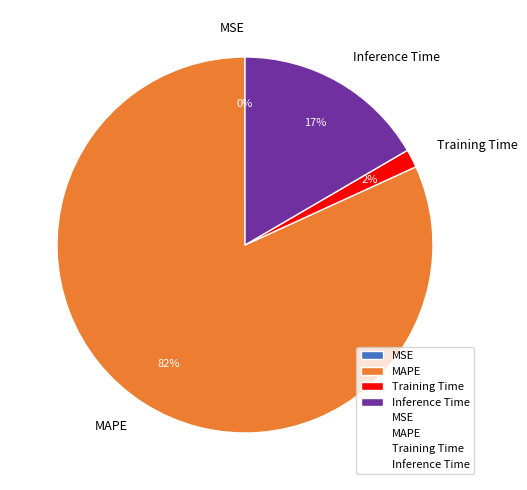

Which slice represents more than half of the pie?

MAPE